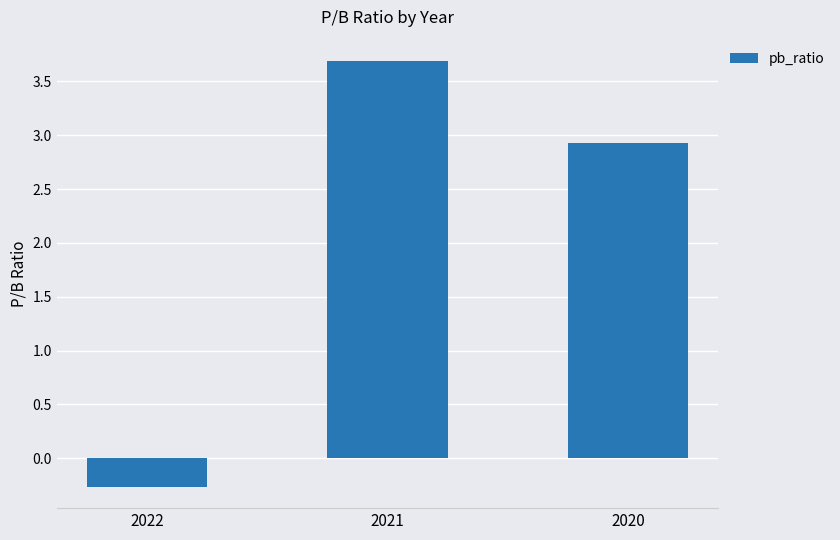

The value at 2022 is -0.5. True or false?

False